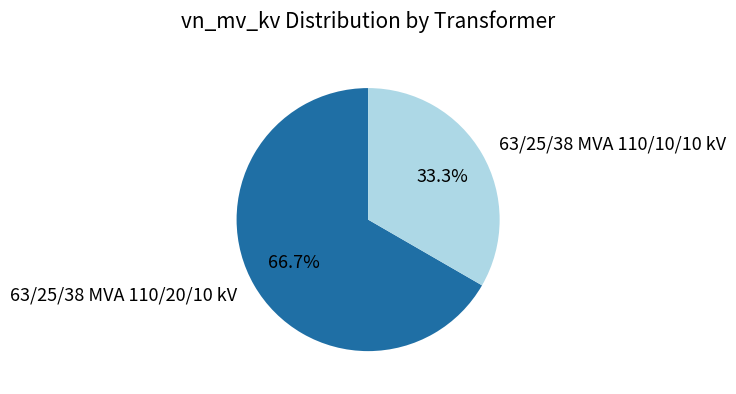

How many slices are in this pie chart?

2